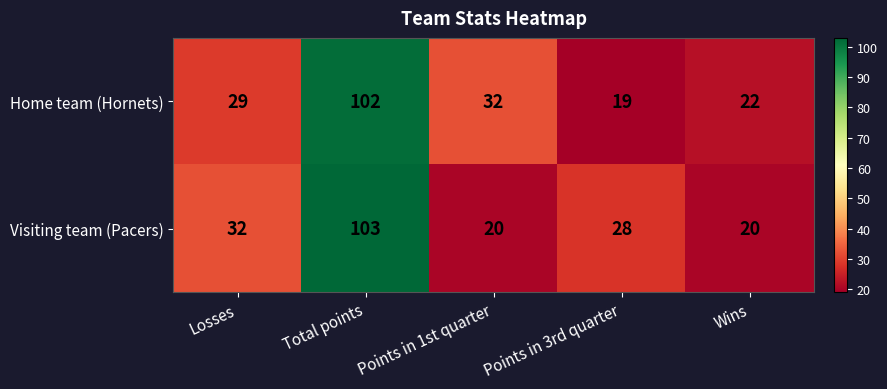

True or false: Visiting team (Pacers) has a value of 28 at Points in 3rd quarter.

True